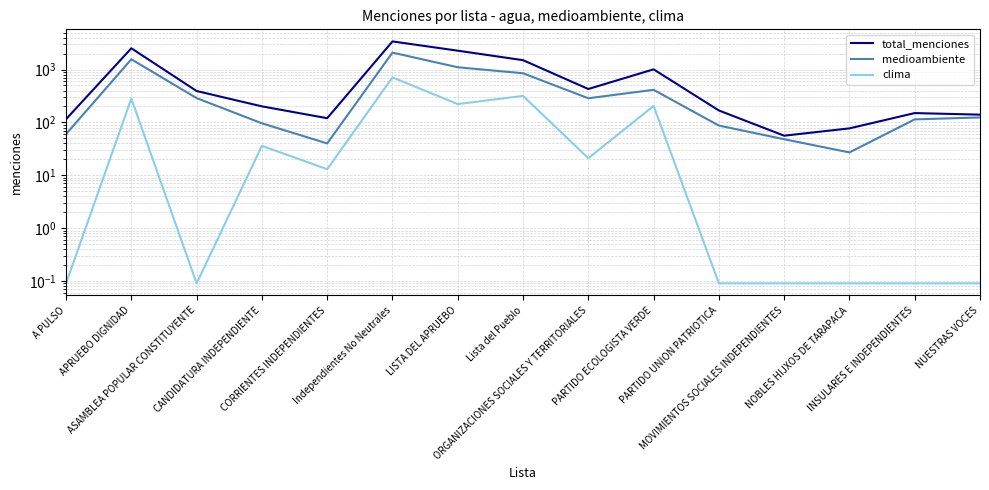

At which category does clima reach its first local peak?

APRUEBO DIGNIDAD